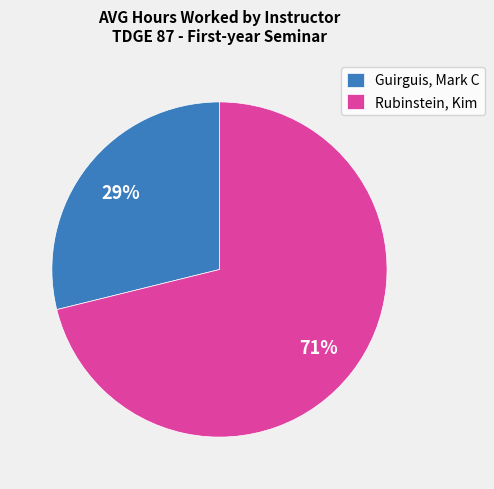

How many segments does this pie chart have?

2